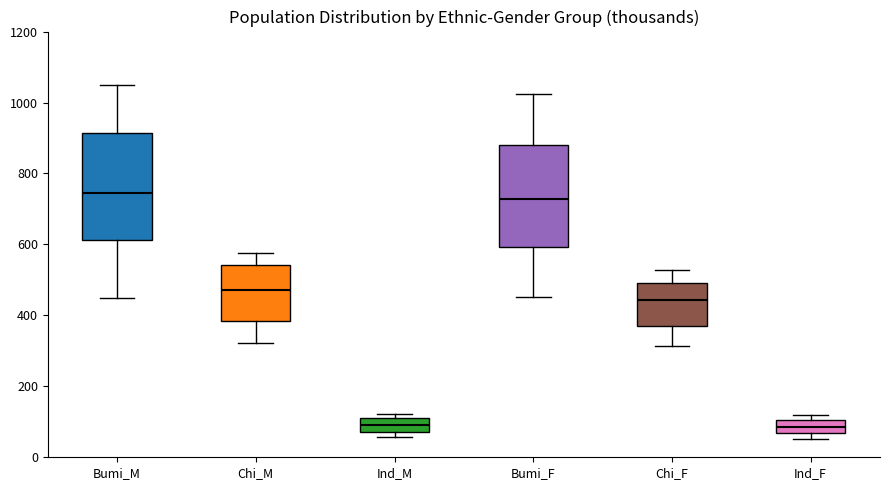

Where does the upper whisker of the box for Bumi_F end on the y-axis? The values are not printed on the chart, so give them approximately, as read against the axis.

1020